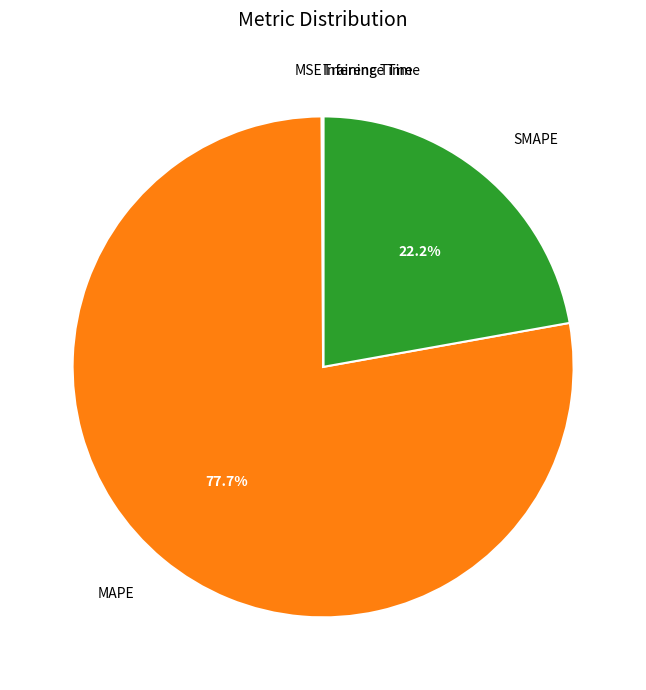

To the nearest percent, what is the difference between the largest and smallest slice percentages?

78%